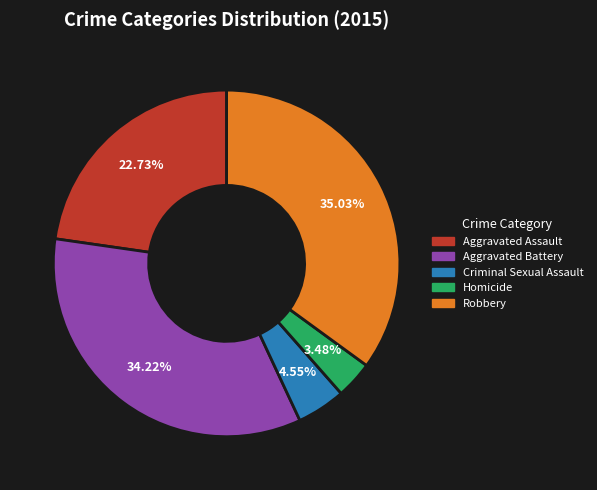

To the nearest percent, what is the difference between the Criminal Sexual Assault and Robbery slice percentages?

30%